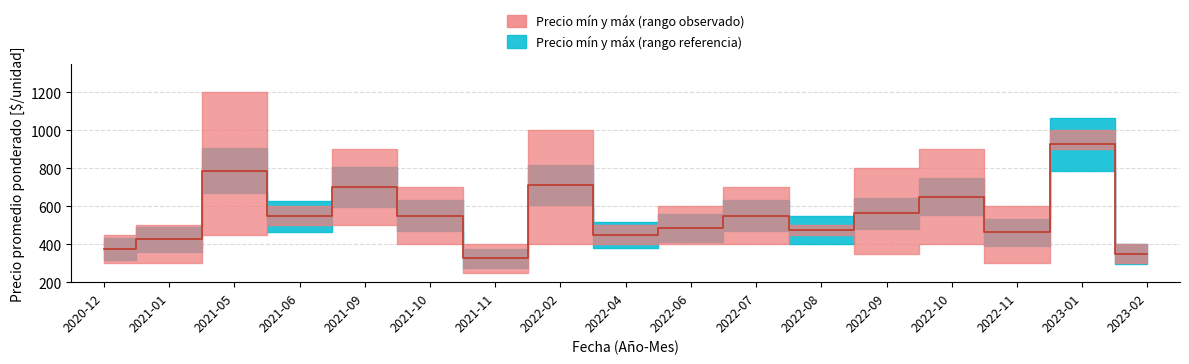

What is the spread (max minus min) of values at 2021-10?

300